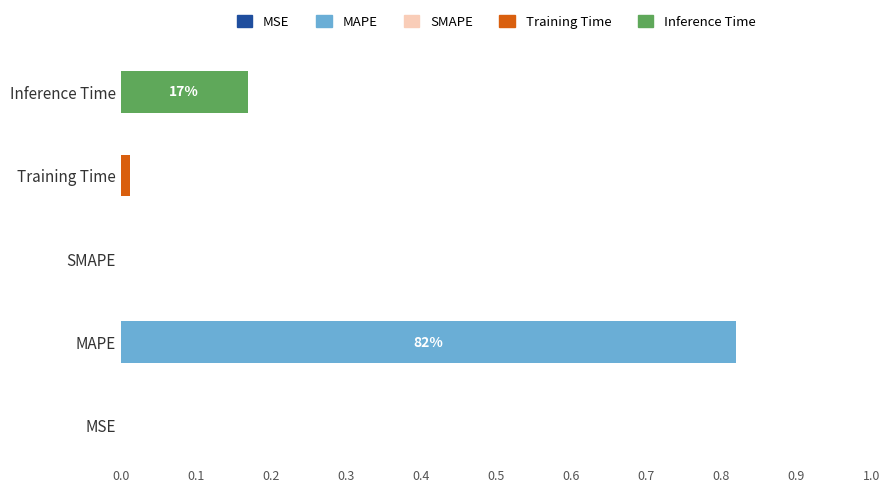

Which label corresponds to the largest value in the chart?

MAPE